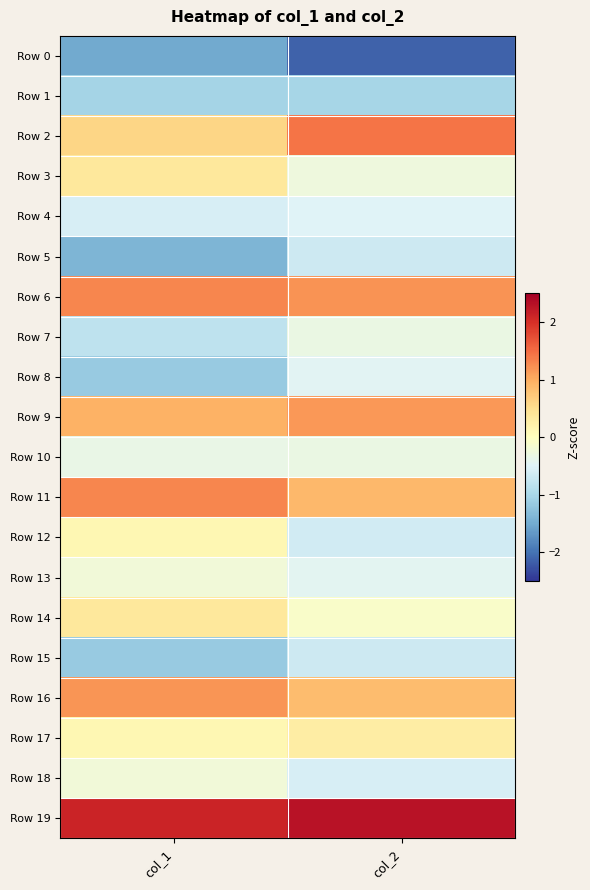

Reading left to right, transcribe all the data shown in this chart.

Row 0: col_1=-1.5	col_2=-2.1
Row 1: col_1=-1.0	col_2=-1.0
Row 2: col_1=0.6	col_2=1.4
Row 3: col_1=0.4	col_2=-0.3
Row 4: col_1=-0.6	col_2=-0.5
Row 5: col_1=-1.4	col_2=-0.7
Row 6: col_1=1.3	col_2=1.2
Row 7: col_1=-0.8	col_2=-0.3
Row 8: col_1=-1.2	col_2=-0.5
Row 9: col_1=0.9	col_2=1.2
Row 10: col_1=-0.3	col_2=-0.3
Row 11: col_1=1.3	col_2=0.9
Row 12: col_1=0.1	col_2=-0.6
Row 13: col_1=-0.2	col_2=-0.4
Row 14: col_1=0.4	col_2=-0.1
Row 15: col_1=-1.2	col_2=-0.7
Row 16: col_1=1.2	col_2=0.9
Row 17: col_1=0.1	col_2=0.3
Row 18: col_1=-0.2	col_2=-0.6
Row 19: col_1=2.1	col_2=2.3